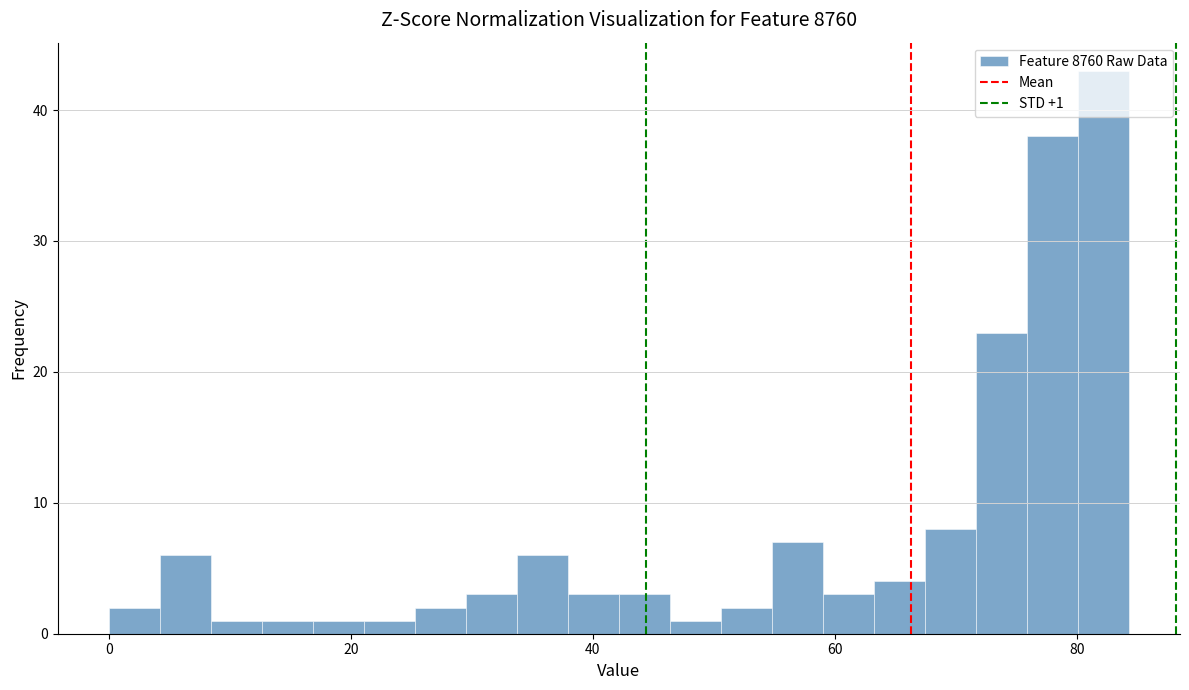

Around what value on the x-axis is the tallest bar? Give the approximate position of its centre, as read against the axis.

82